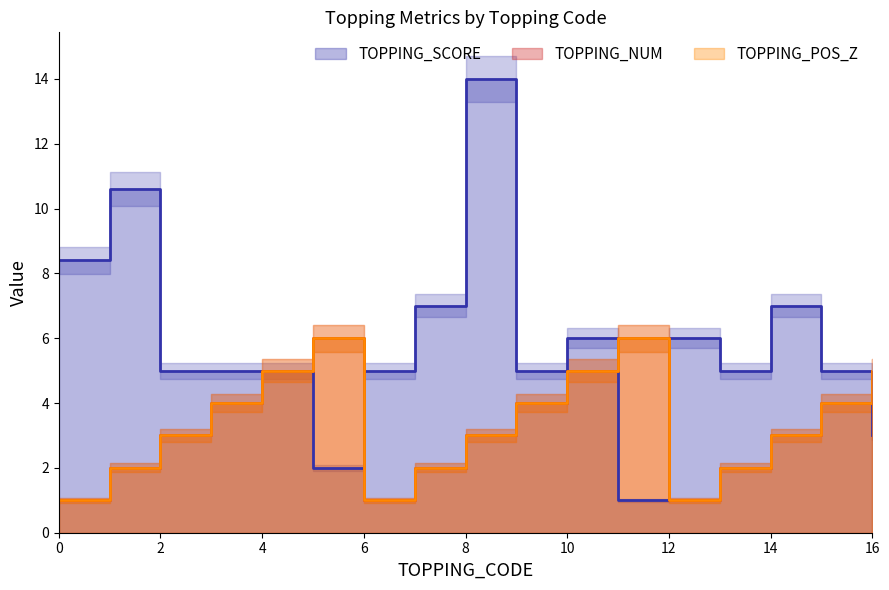

In TOPPING_SCORE, how many points are lower than both neighbors (excluding endpoints)?

4